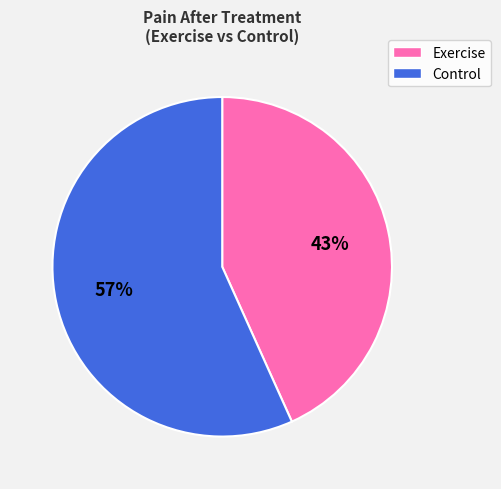

Is there any slice that represents more than half of the pie?

Yes